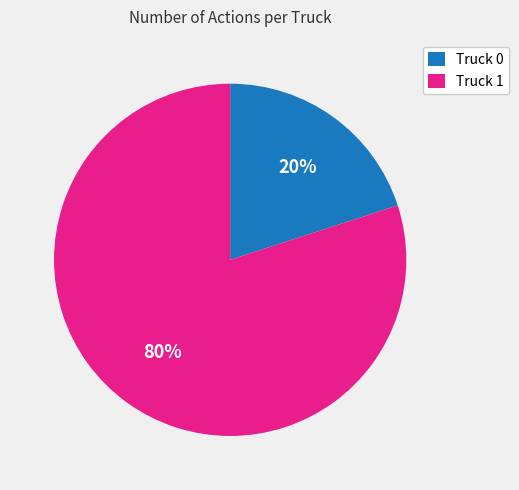

To the nearest percent, what is the difference between the Truck 1 and Truck 0 slice percentages?

60%